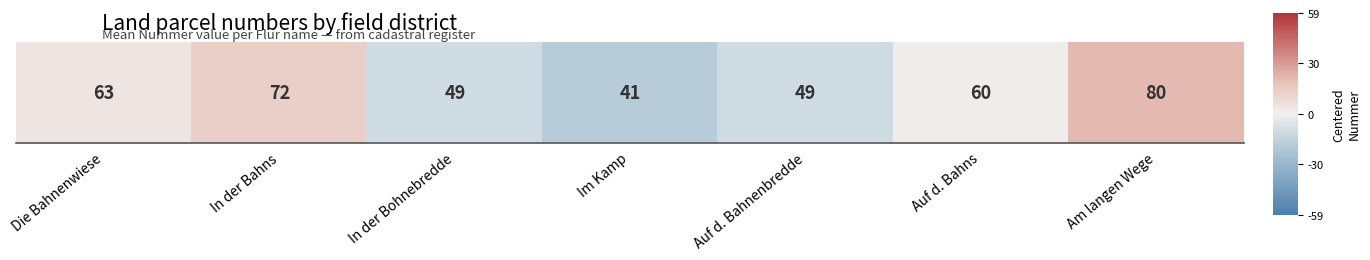

How many values are above zero?

4